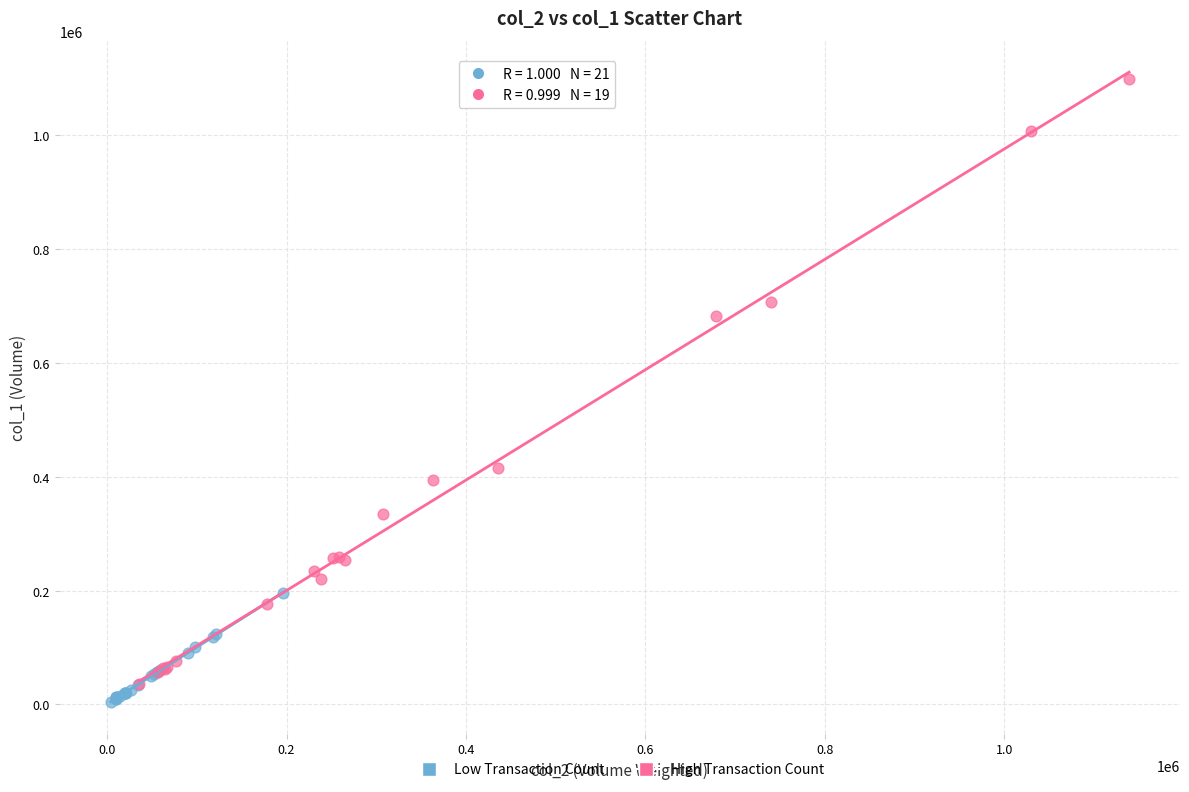

Which series has the widest spread of Y values?

High Transaction Count